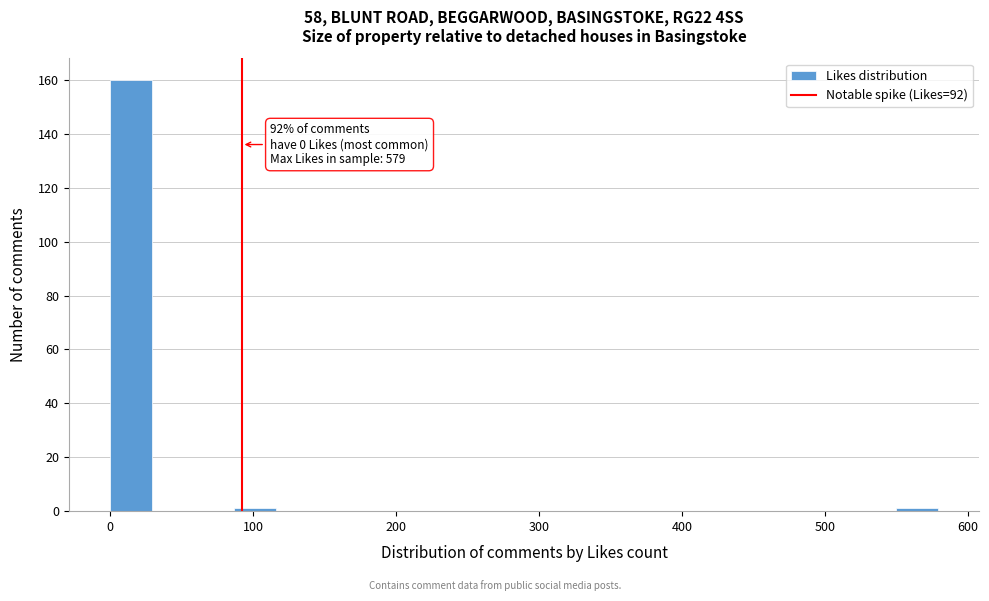

Around what value on the x-axis is the tallest bar? Give the approximate position of its centre, as read against the axis.

10